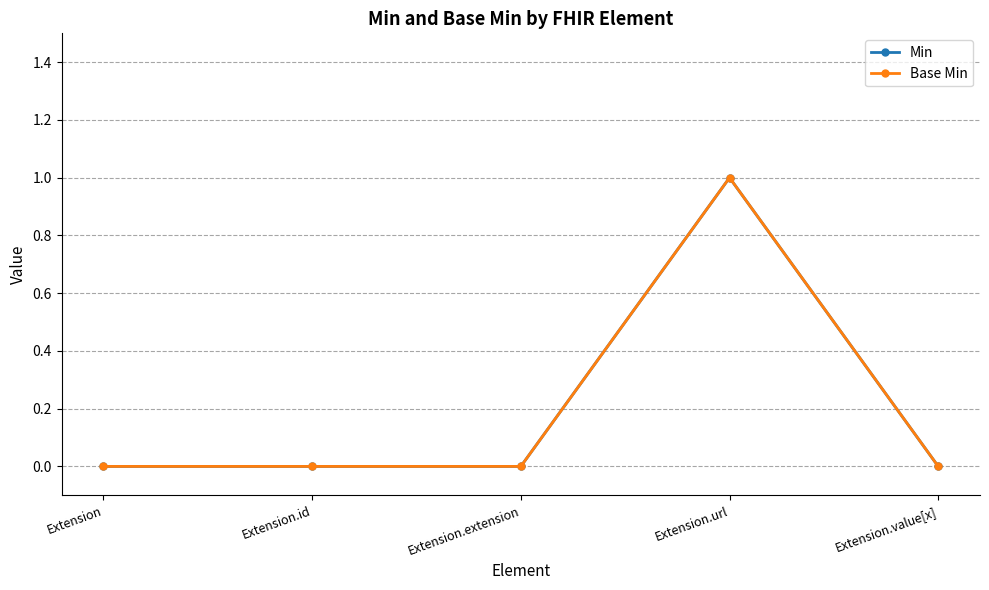

How many lines are shown in the chart?

2